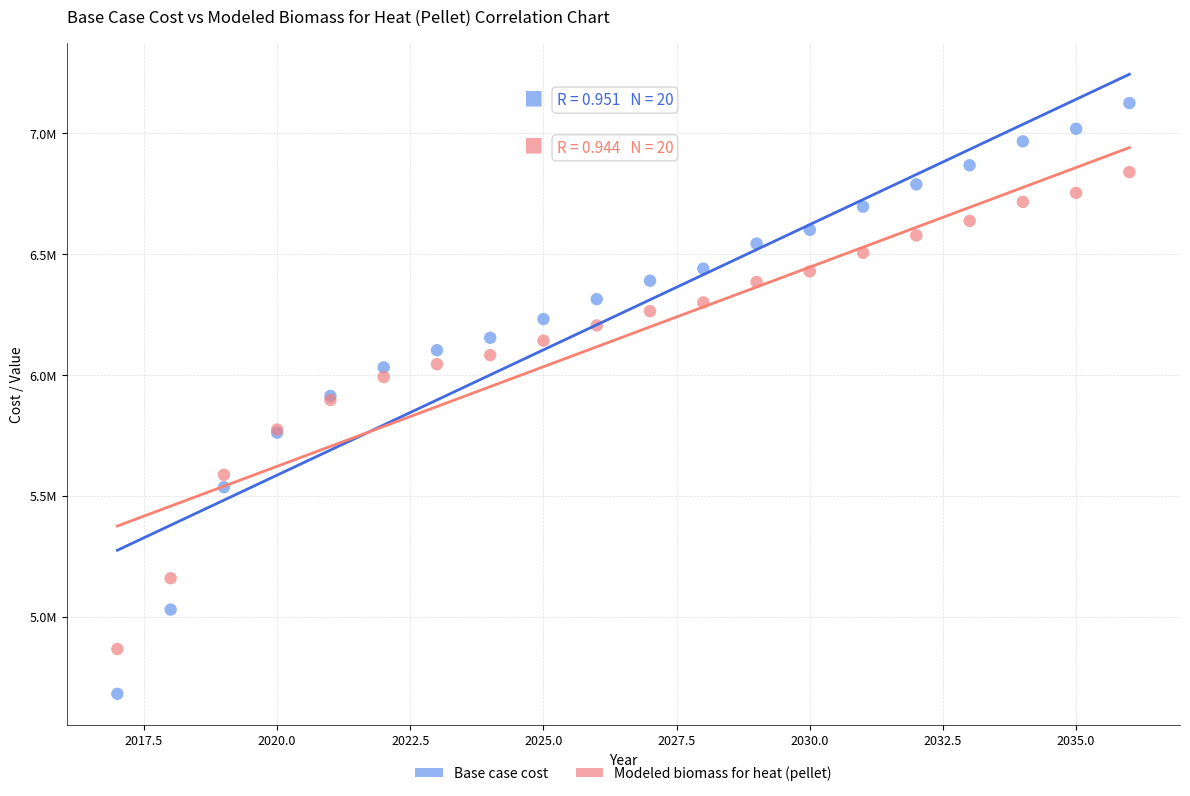

Which series has the largest Y range (max minus min)?

Base case cost